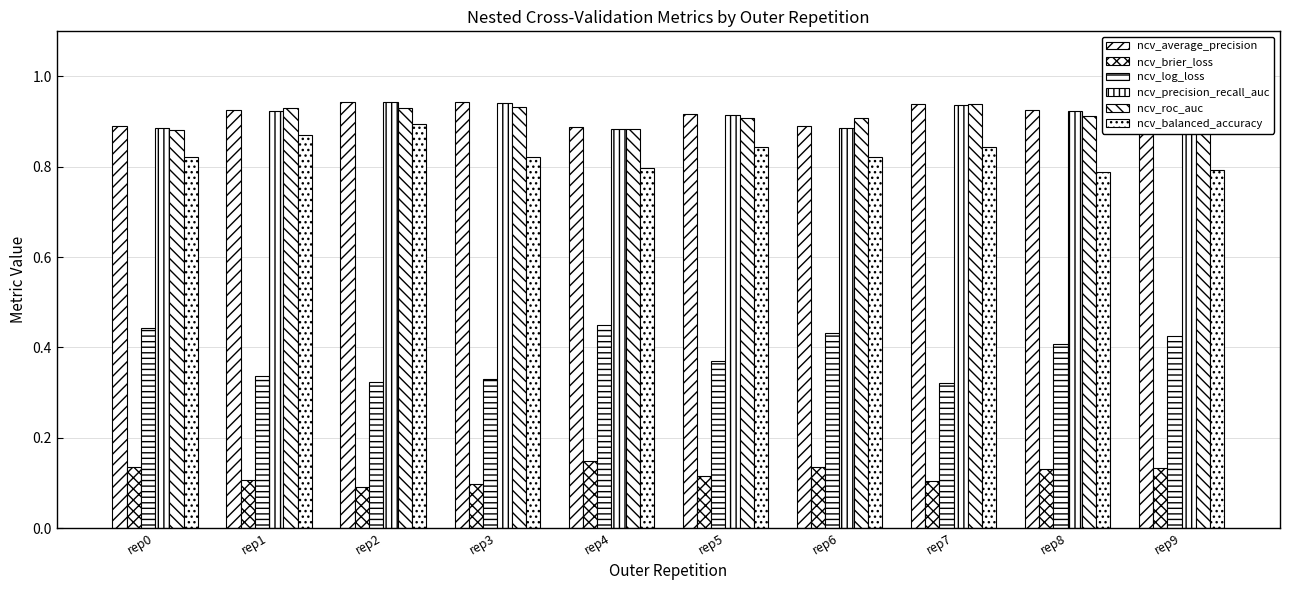

How many distinct data groups are displayed?

6